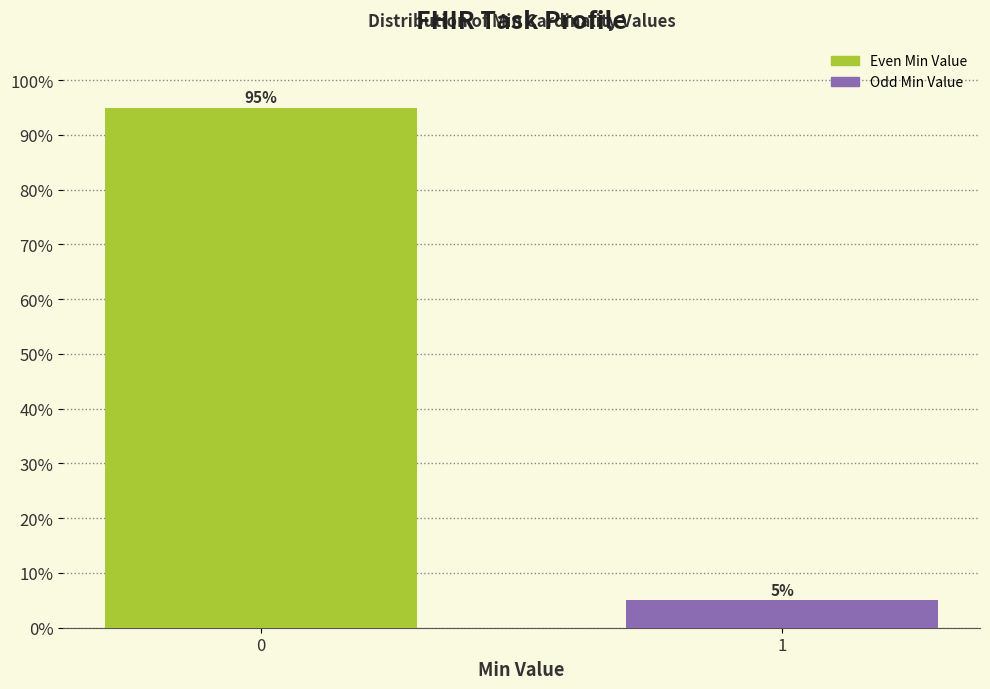

Reading left to right, list all the values displayed in this chart.

95	5